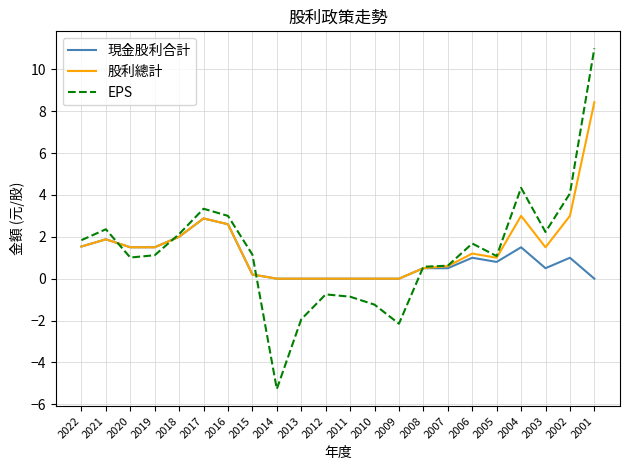

Which series ends up on top after the final intersection of 現金股利合計 and EPS?

EPS